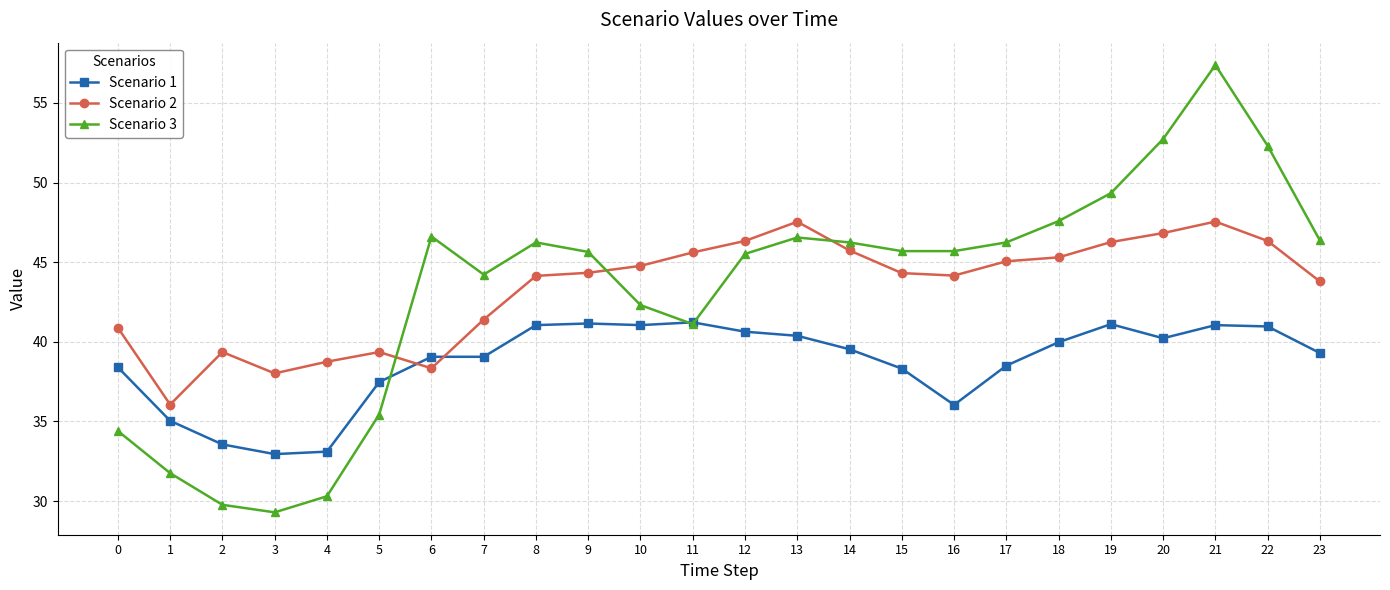

Is this an area chart (filled region under the line)?

No